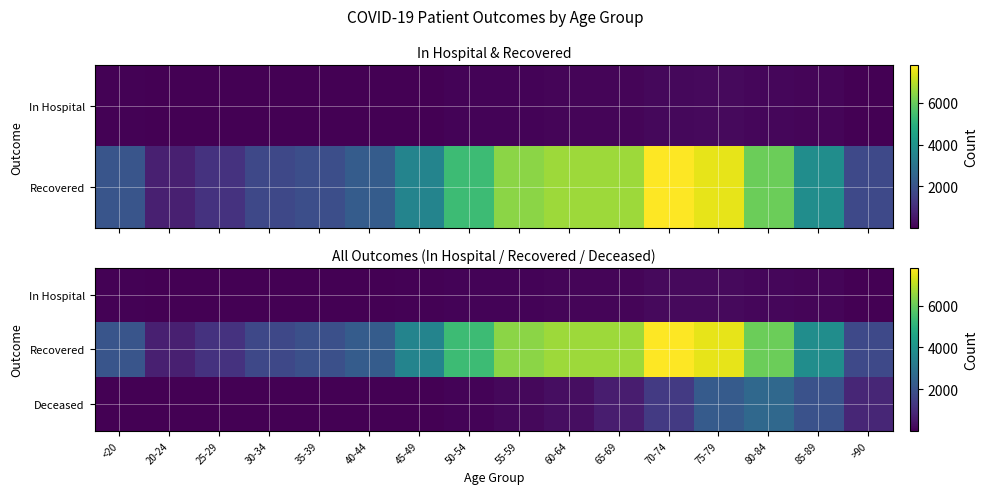

The value of Deceased at >90 is 1184. True or false?

False